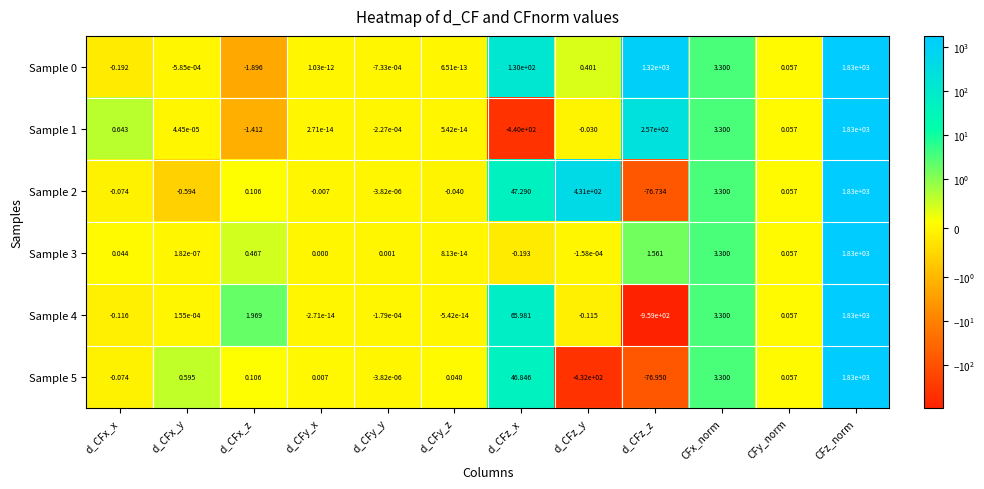

Which category has the lowest value in the Sample 2 series?

d_CFz_z